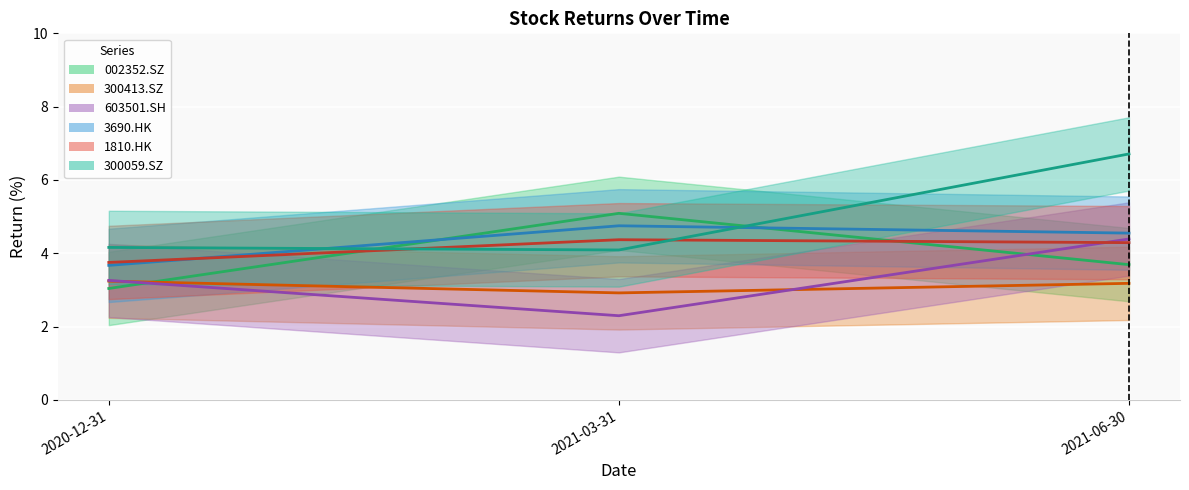

What is the spread (max minus min) of values at 2020-12-31?

1.1